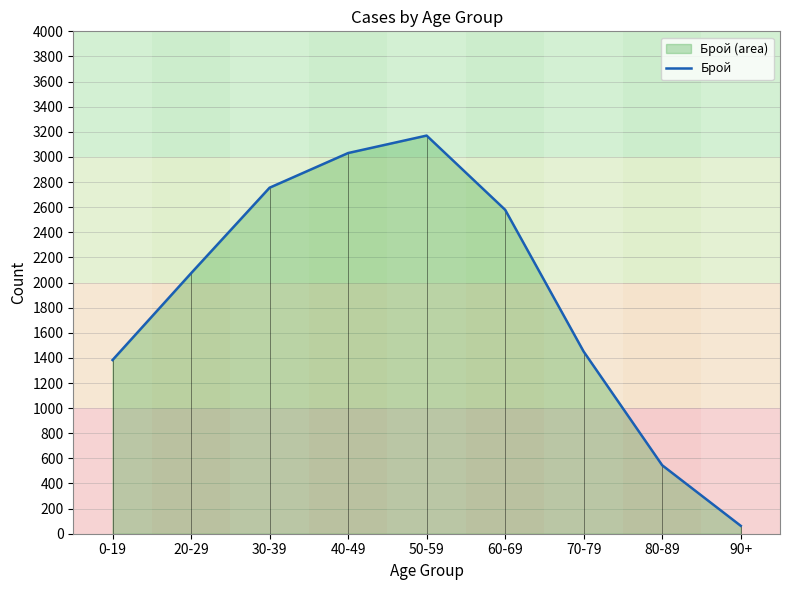

Reading left to right, extract all data points from this chart.

1383	2074	2755	3031	3170	2579	1450	545	63